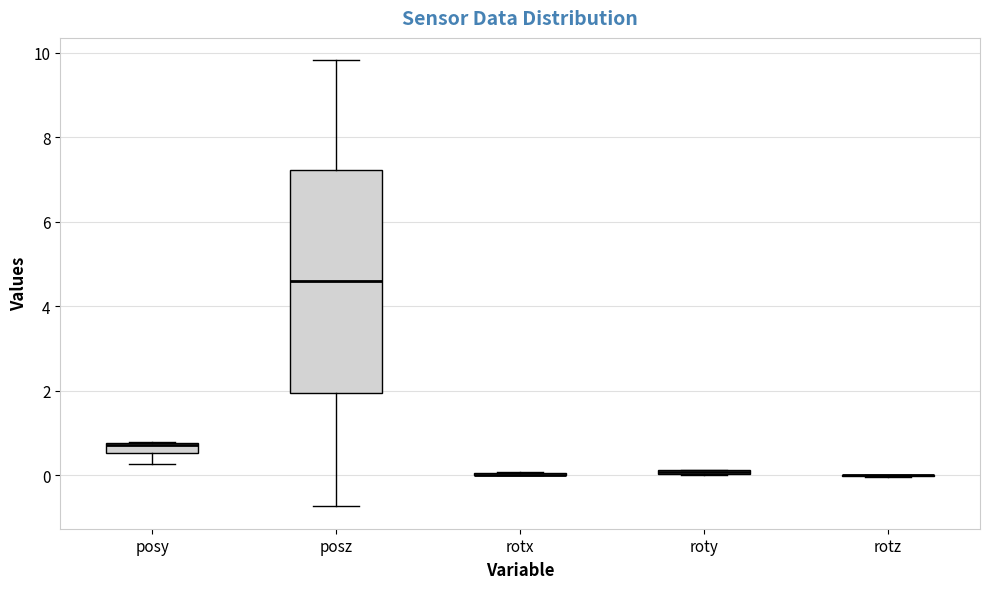

Comparing the boxes themselves (not the whiskers), which one is the tallest?

posz